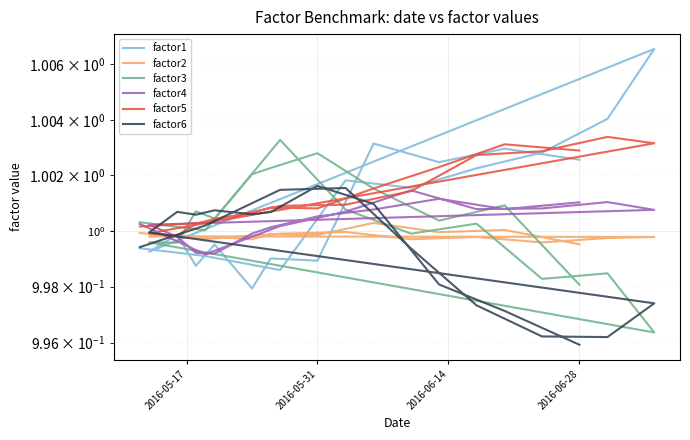

How many intersections are there between factor6 and factor4?

4